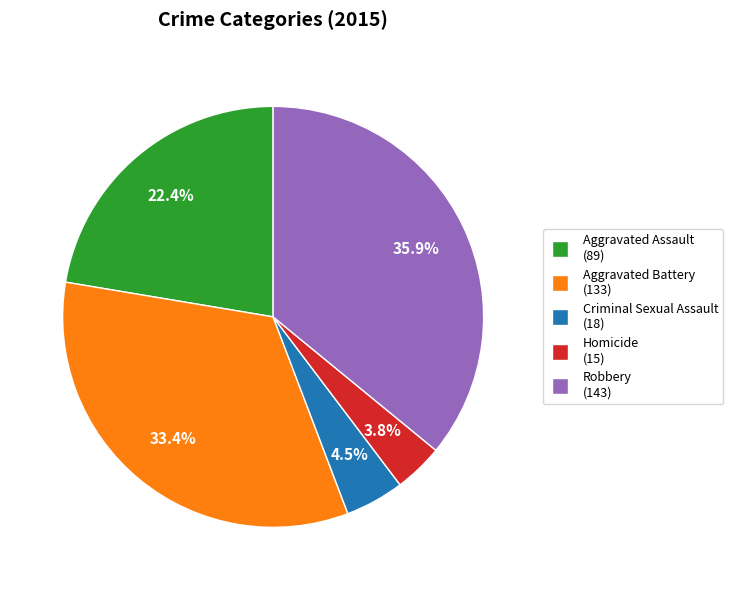

What portion of the pie excludes Aggravated Assault?

77.6%